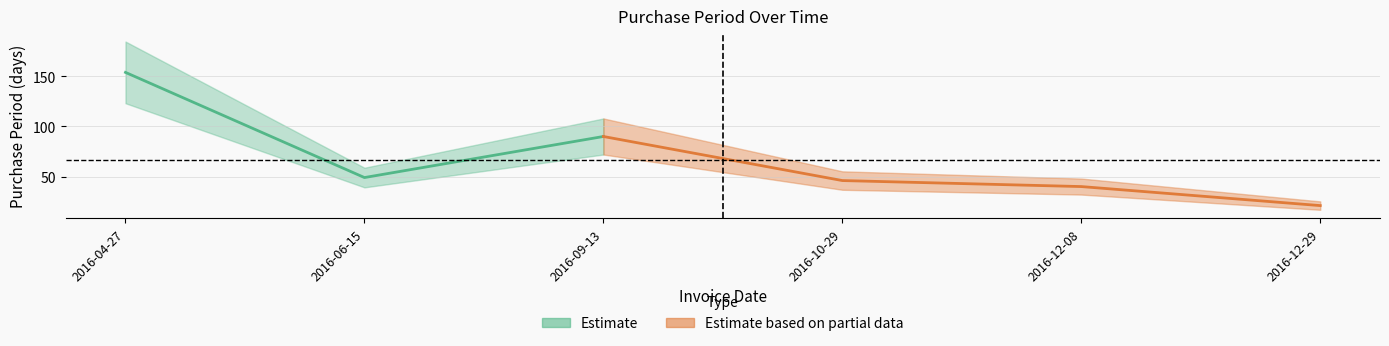

At which category does the data reach its first local peak?

2016-09-13